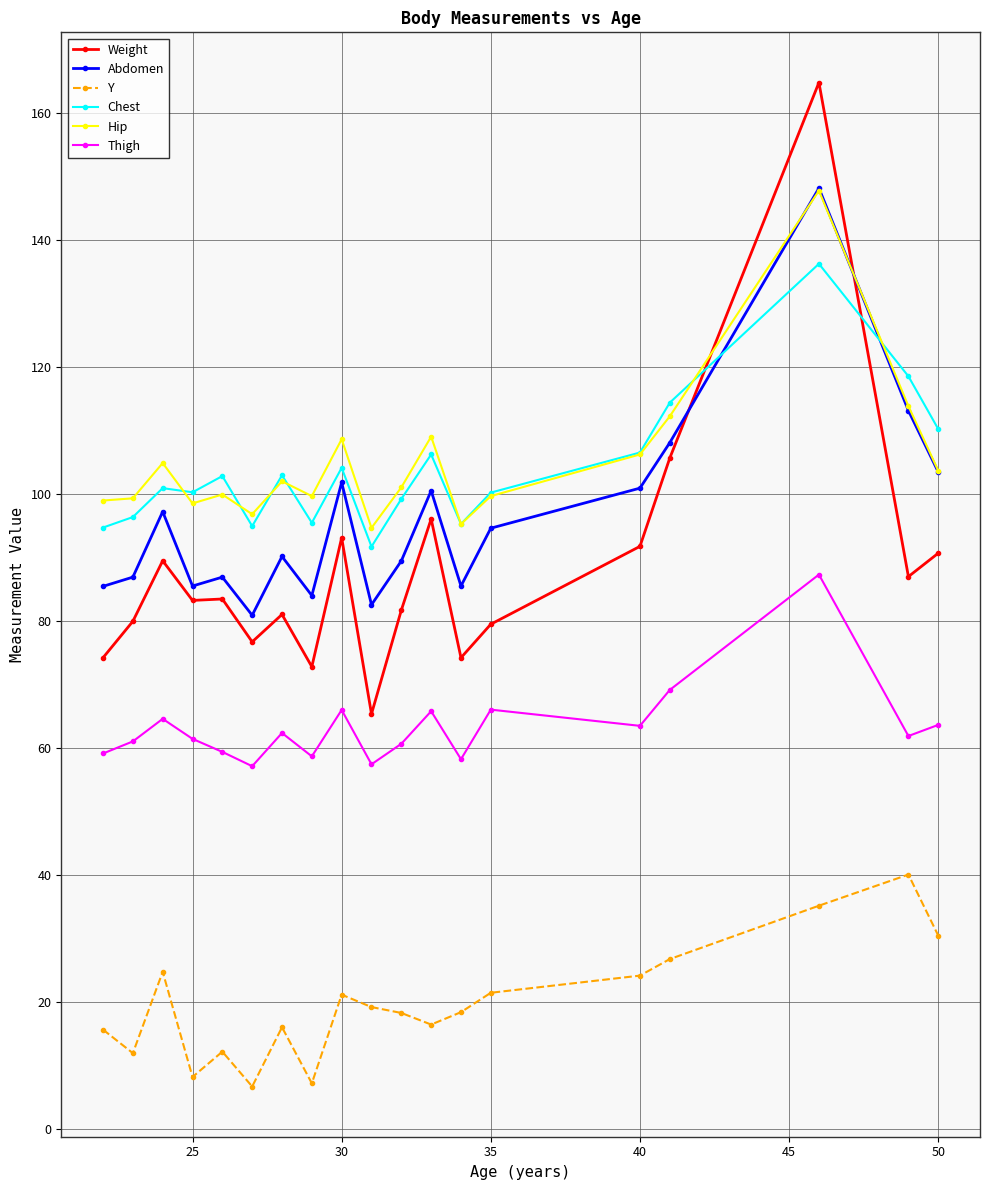

What are all the series names shown in the legend?

Weight, Abdomen, Y, Chest, Hip, Thigh